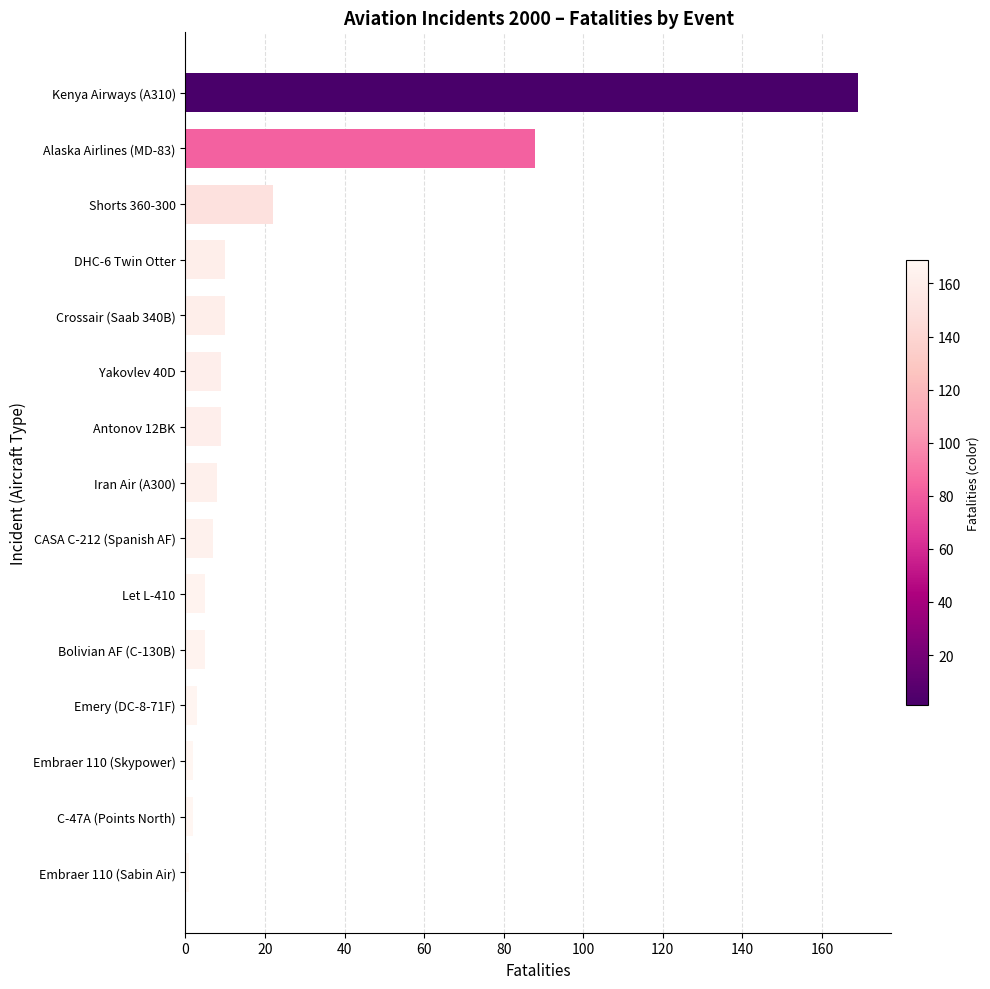

Reading bottom to top, what are all the values shown in this chart?

1	2	2	3	5	5	7	8	9	9	10	10	22	88	169